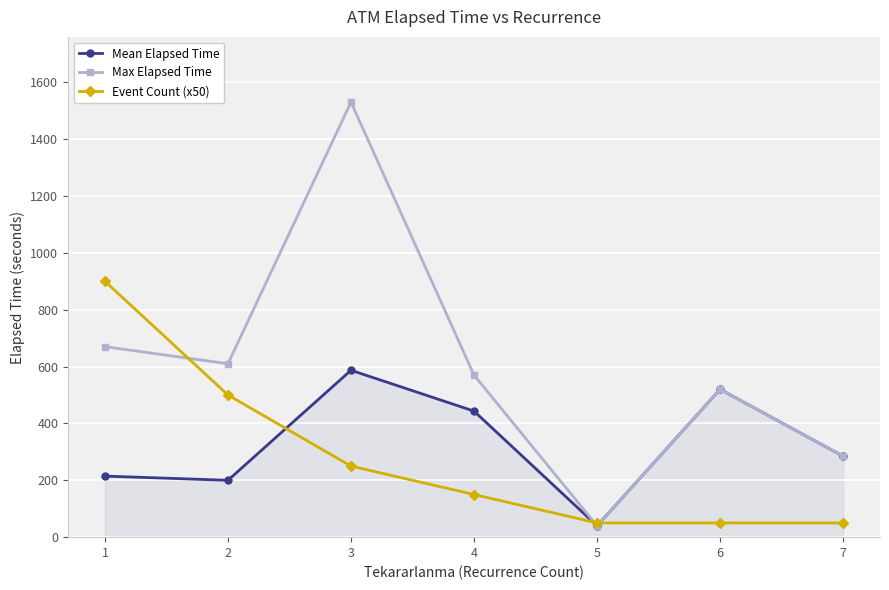

What is the average value of the Max Elapsed Time series?

603.6